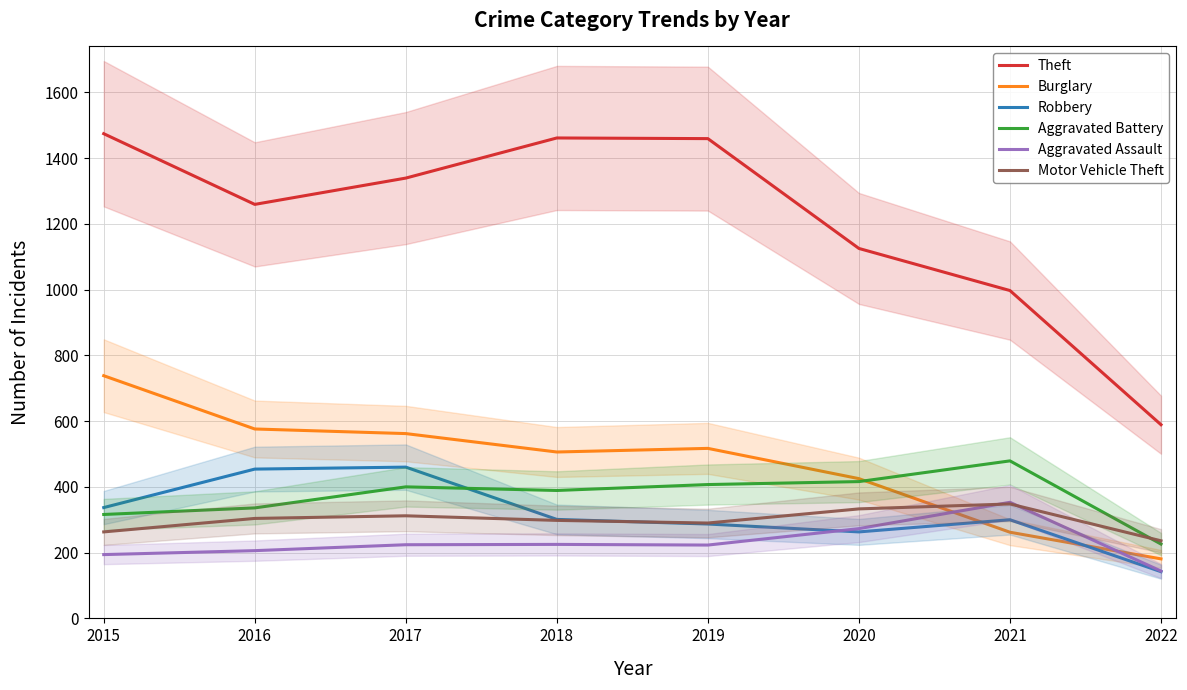

How many data points in Burglary are above 517?

3